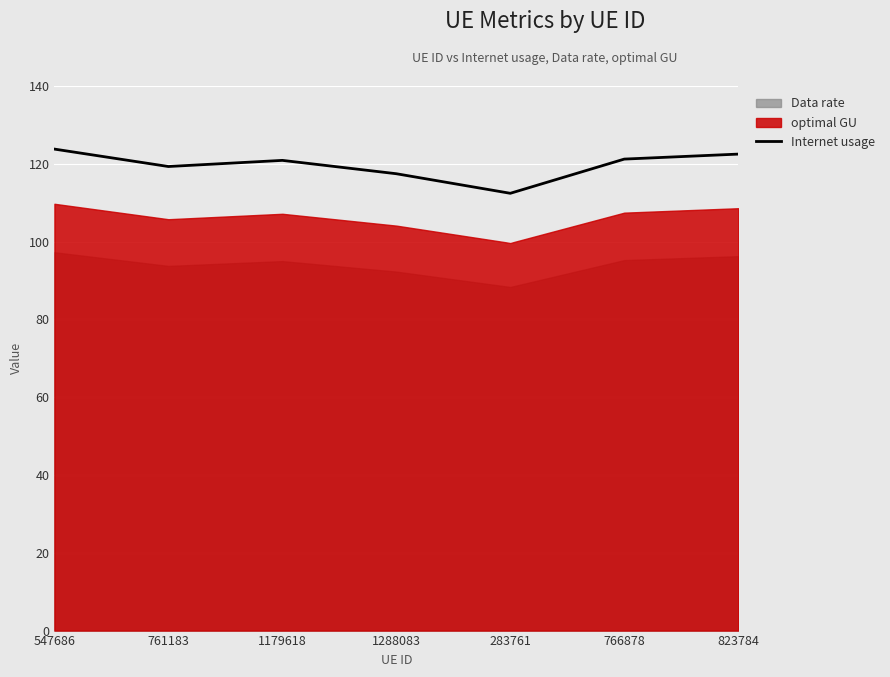

What is the label of the 4th point from the left?

1288083